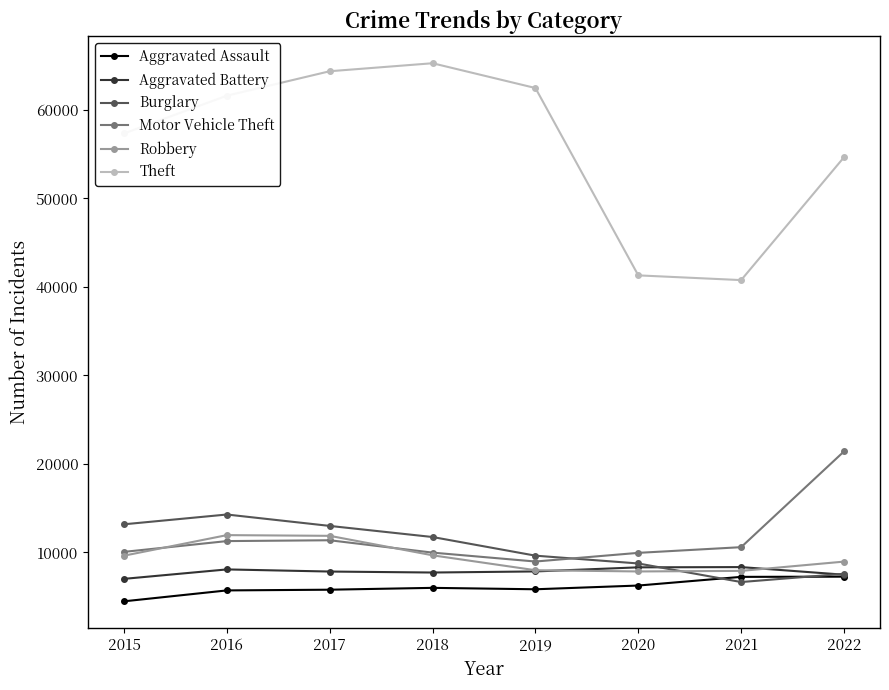

What is the maximum value shown in the chart?

65285